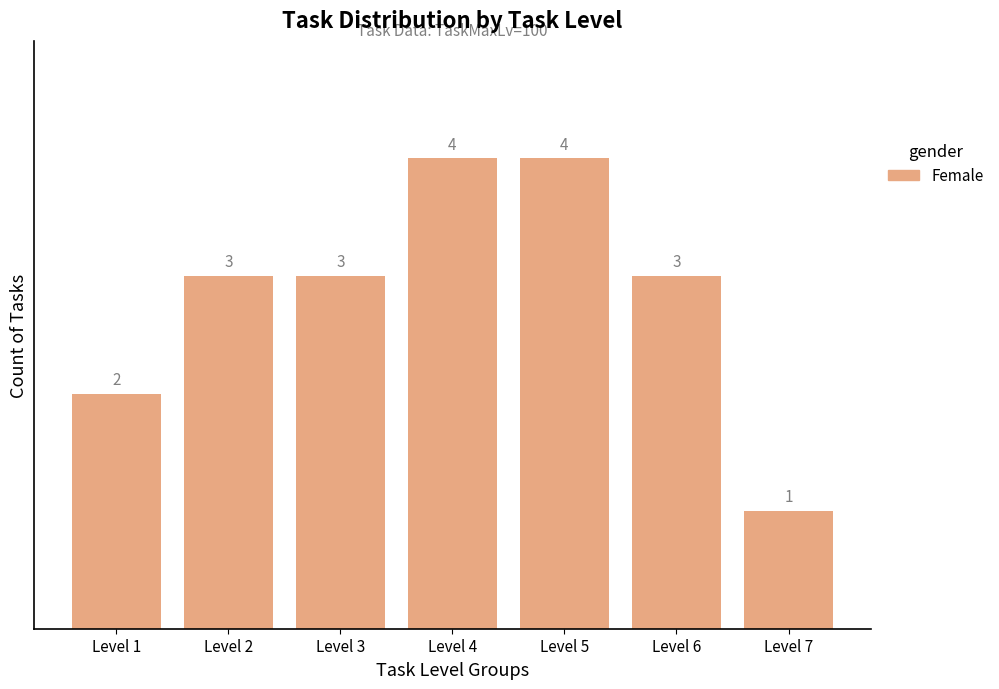

Reading left to right, list all the values displayed in this chart.

2	3	3	4	4	3	1